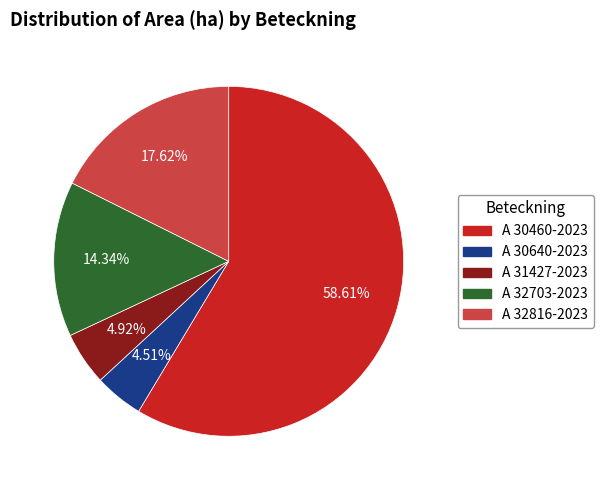

What is the largest slice in the pie chart?

A 30460-2023